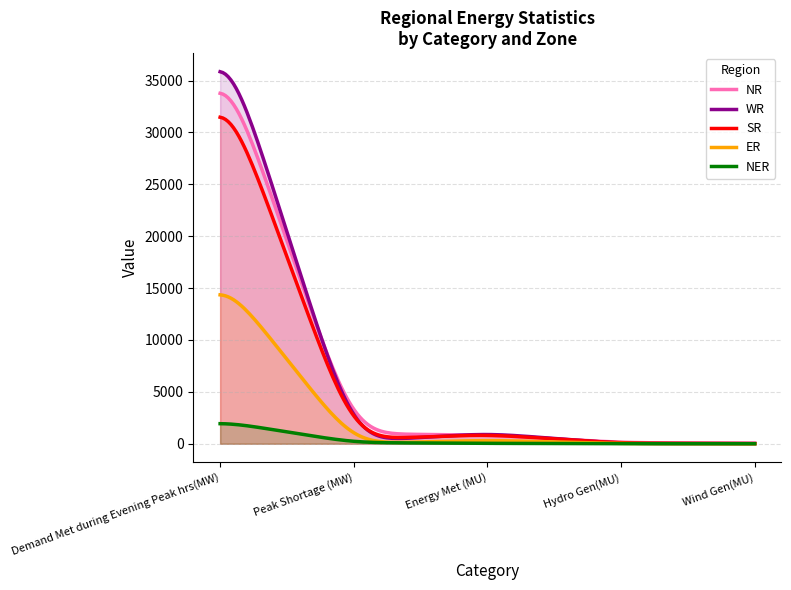

What is the greatest value displayed?

35845.3